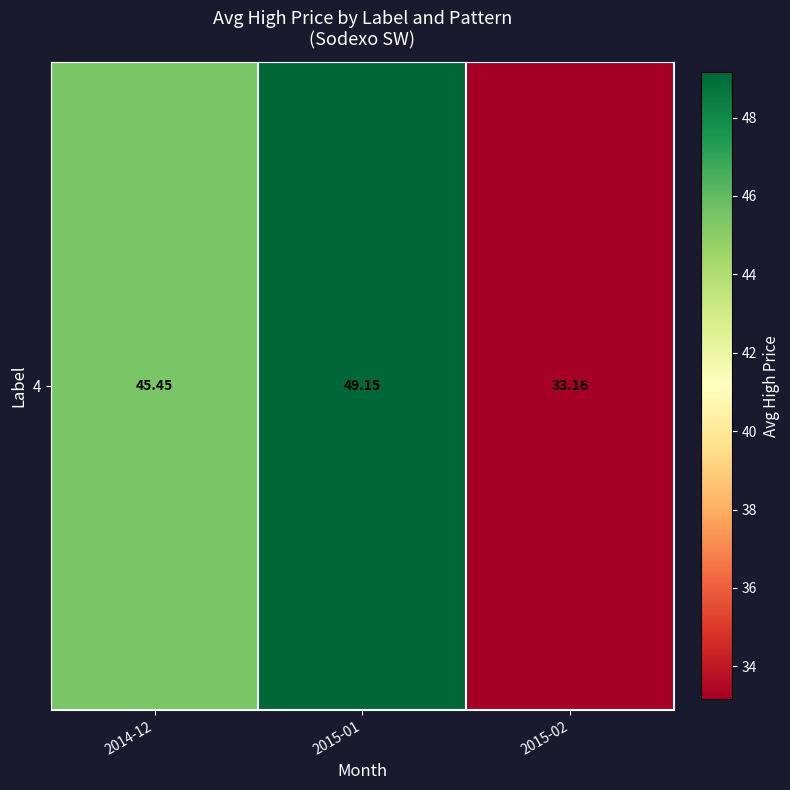

At which category does the chart reach its peak across all series?

2015-01